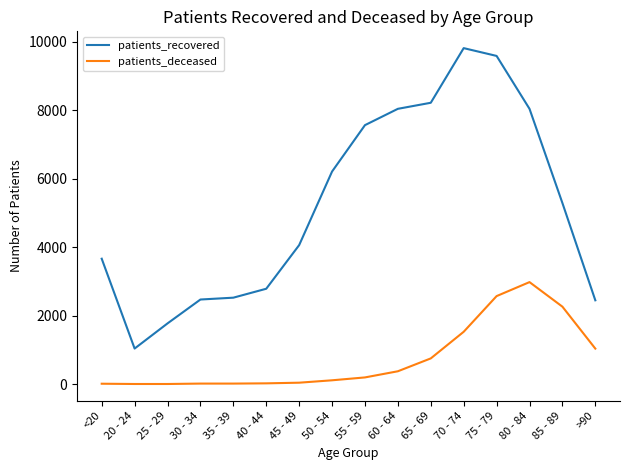

Is this an area chart (filled region under the line)?

No